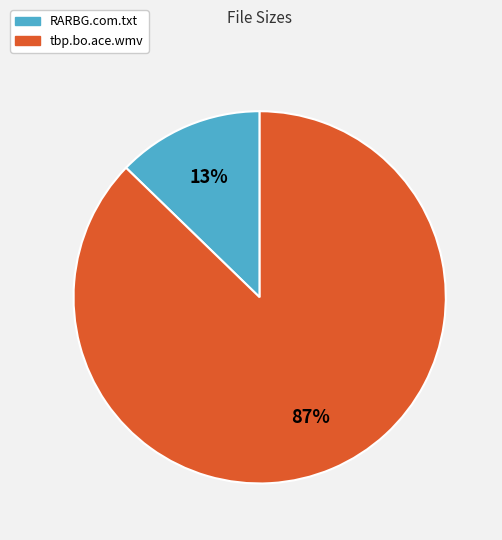

Which slice is the smallest?

RARBG.com.txt